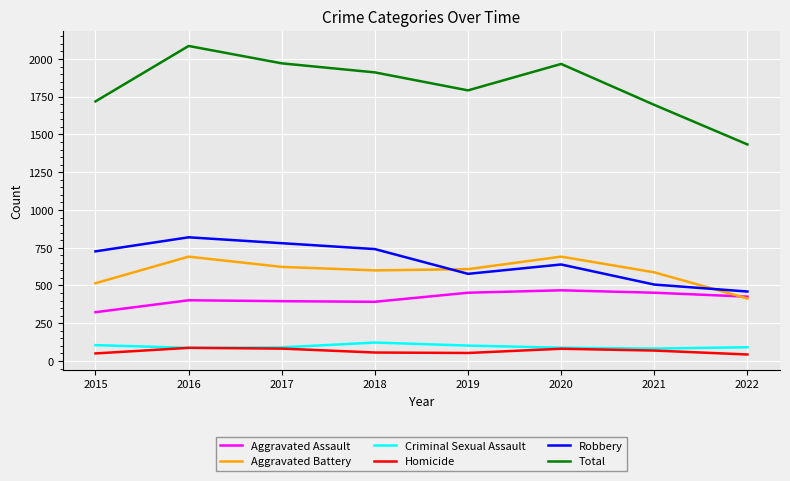

The value of Homicide at 2020 is 81. True or false?

True